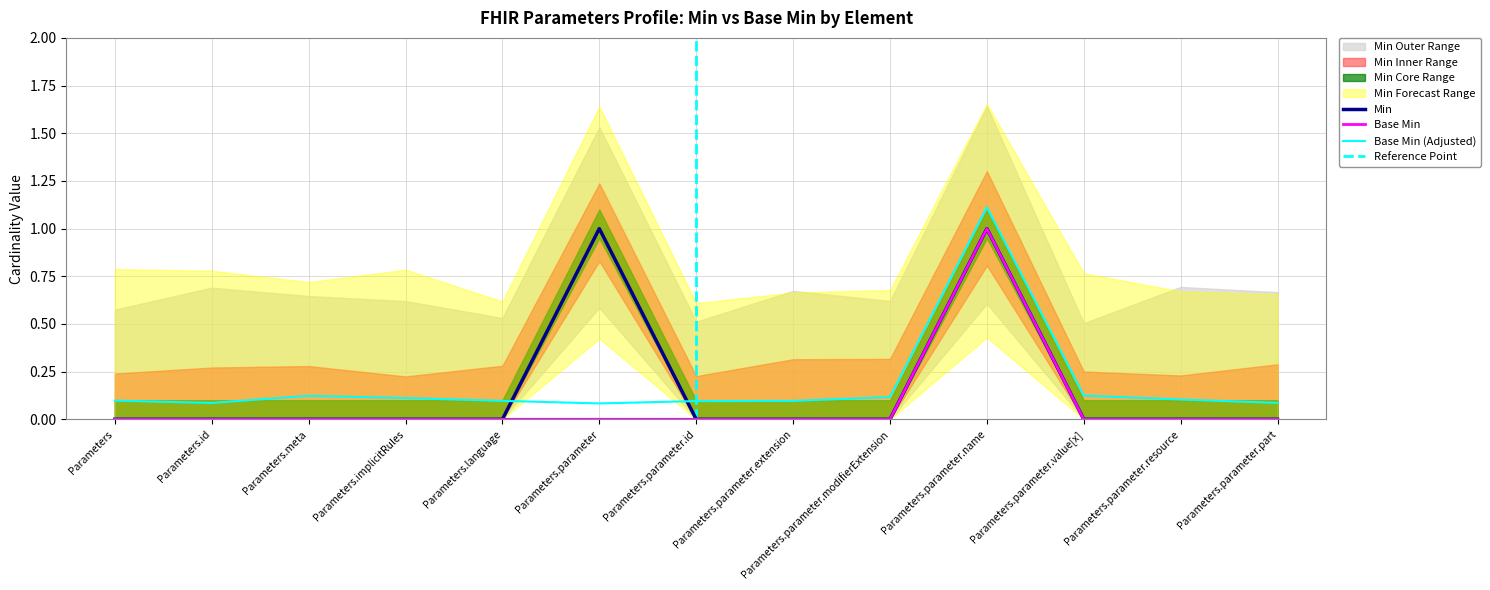

Is the value of Min at Parameters.meta greater than the value of Base Min at Parameters.parameter.resource?

No